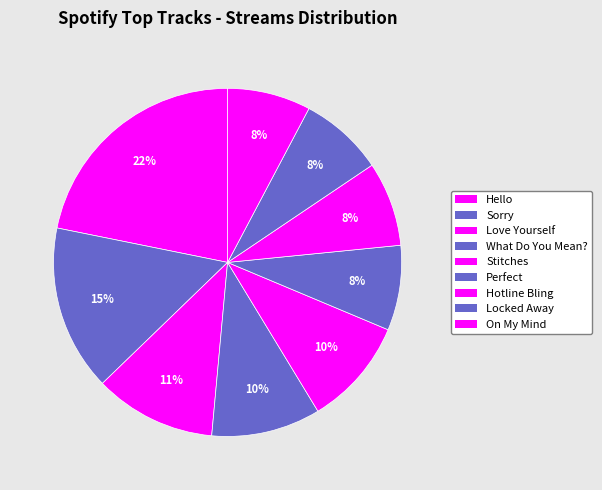

Is there any slice that represents more than half of the pie?

No